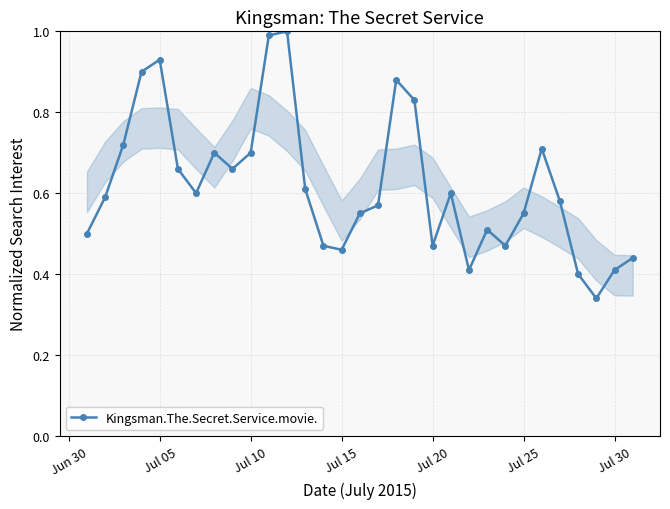

What is the sum of all values?

19.2